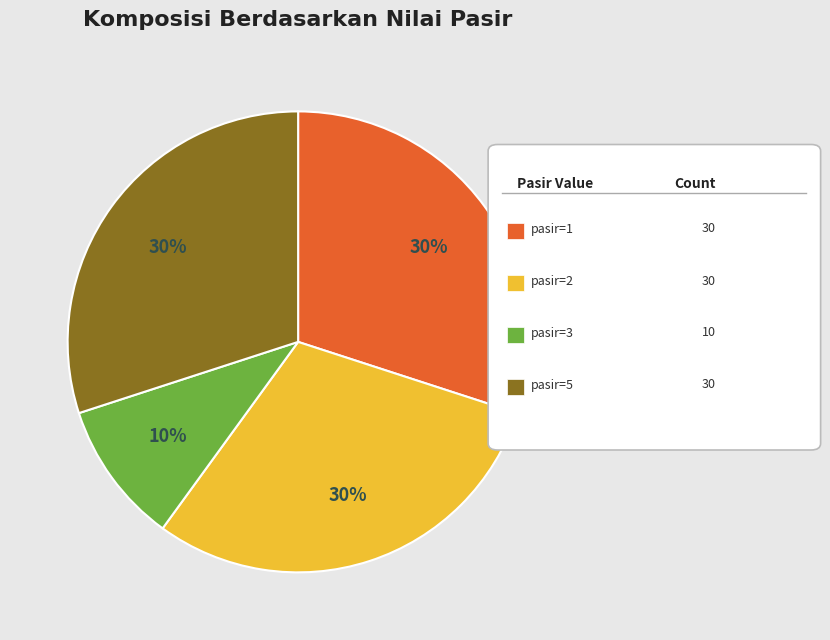

How many segments does this pie chart have?

4